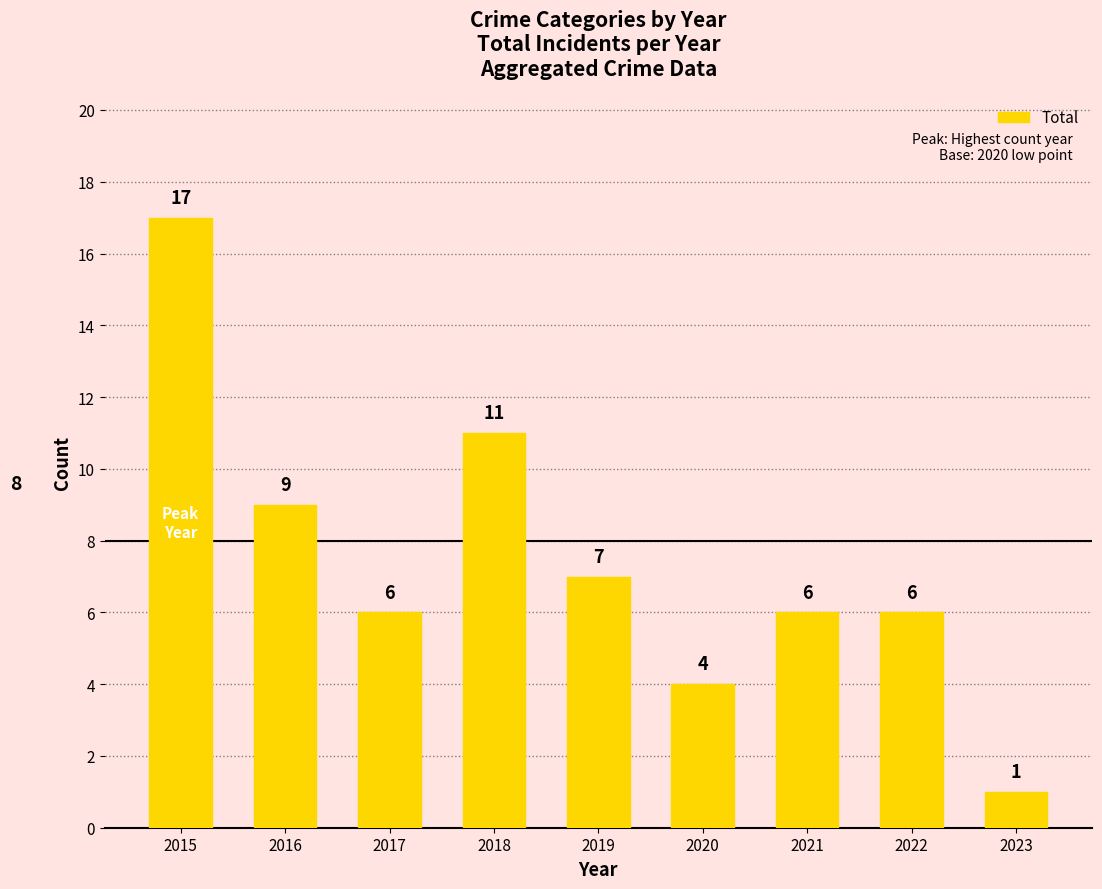

What is the average value?

7